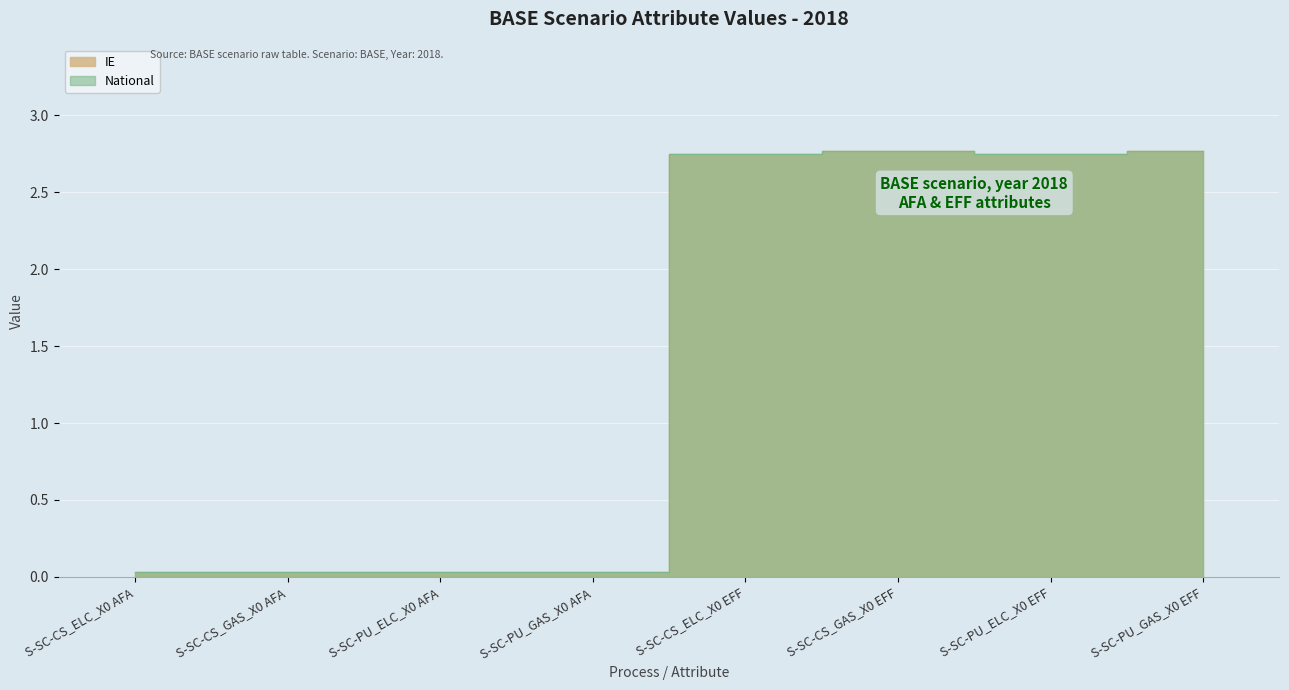

True or false: National and IE intersect in this chart.

False